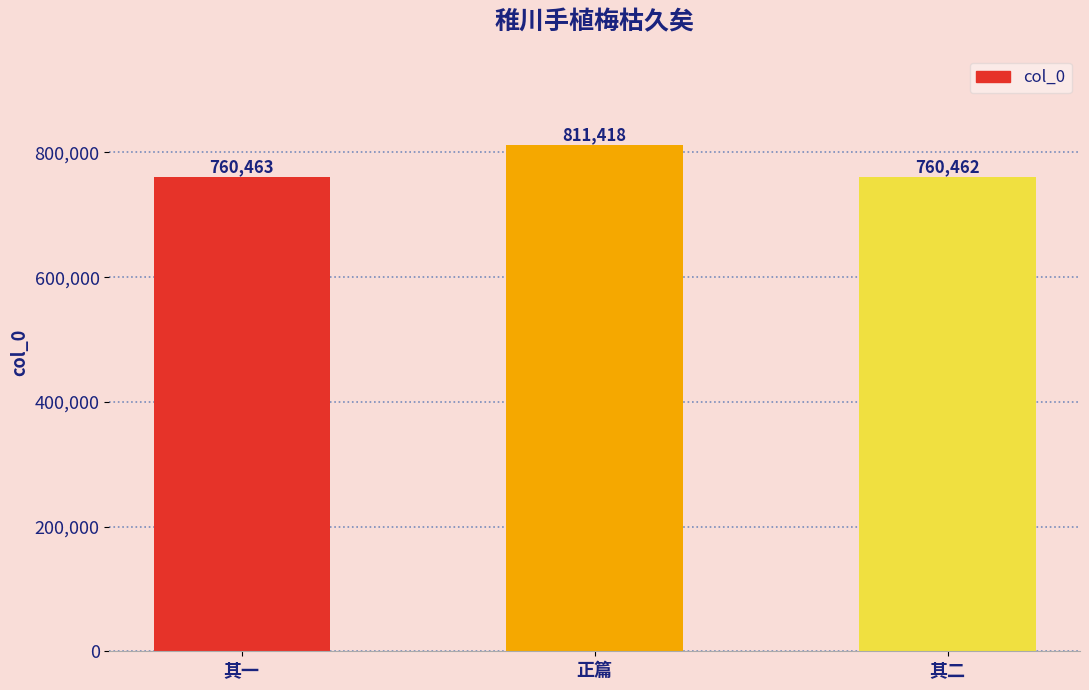

What is the minimum value shown in the chart?

760462